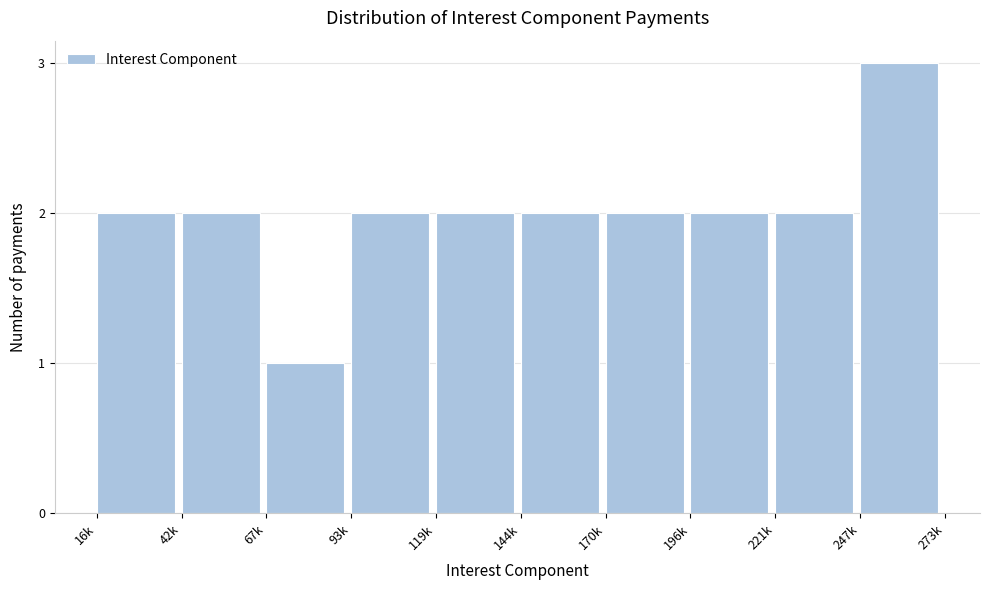

Reading left to right, list all the values displayed in this chart.

2	2	1	2	2	2	2	2	2	3